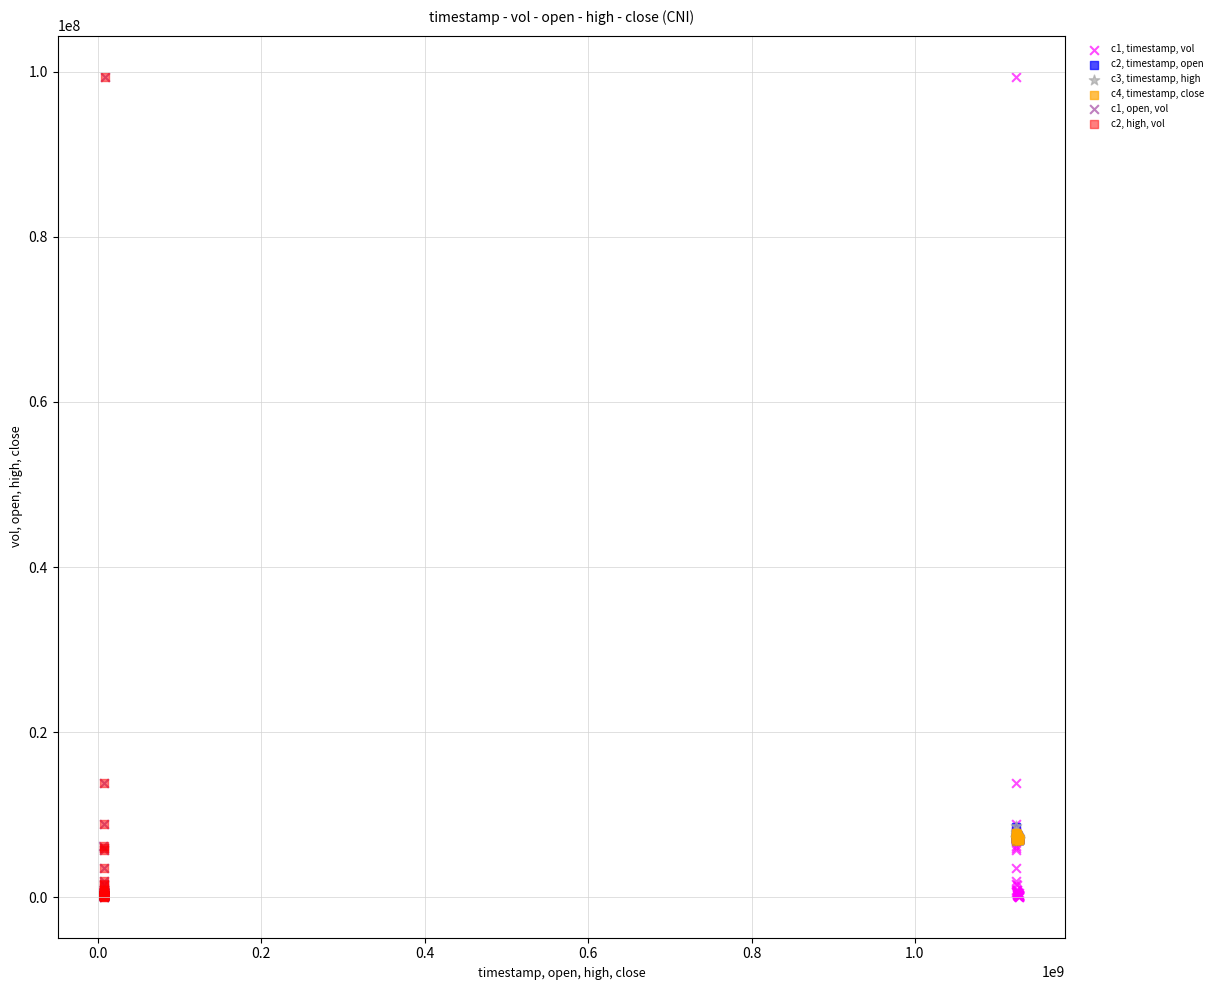

What are all the series names shown in the legend?

c1, timestamp, vol, c2, timestamp, open, c3, timestamp, high, c4, timestamp, close, c1, open, vol, c2, high, vol